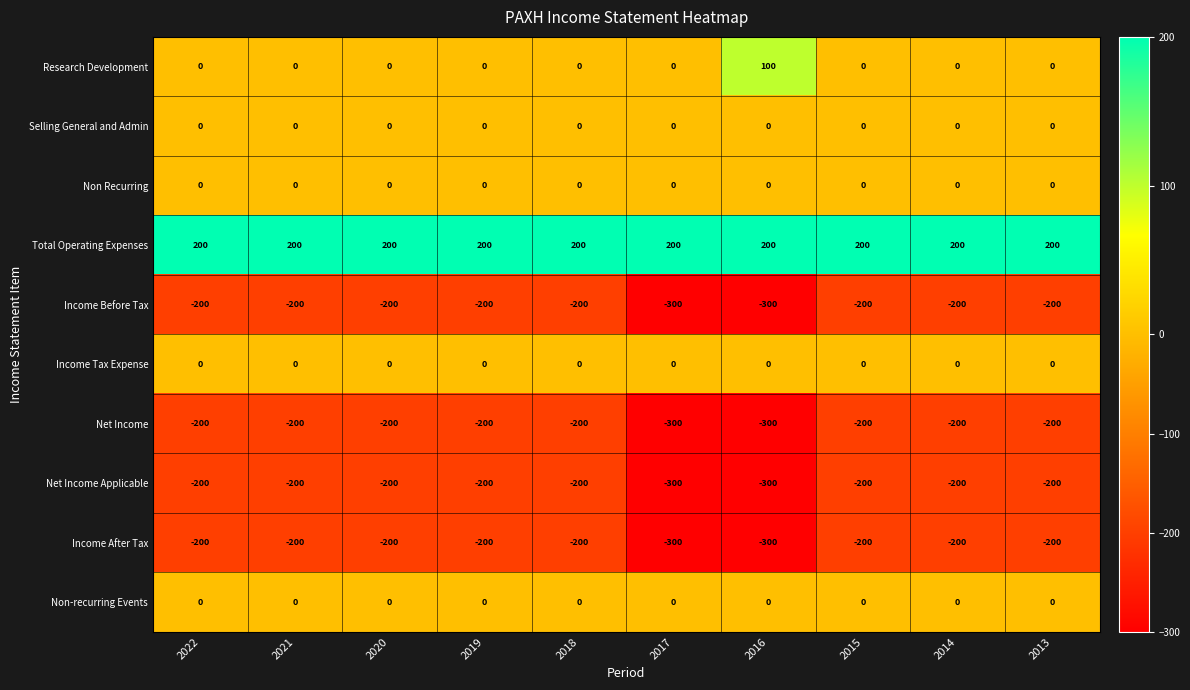

Which series has the largest total across all categories?

Total Operating Expenses